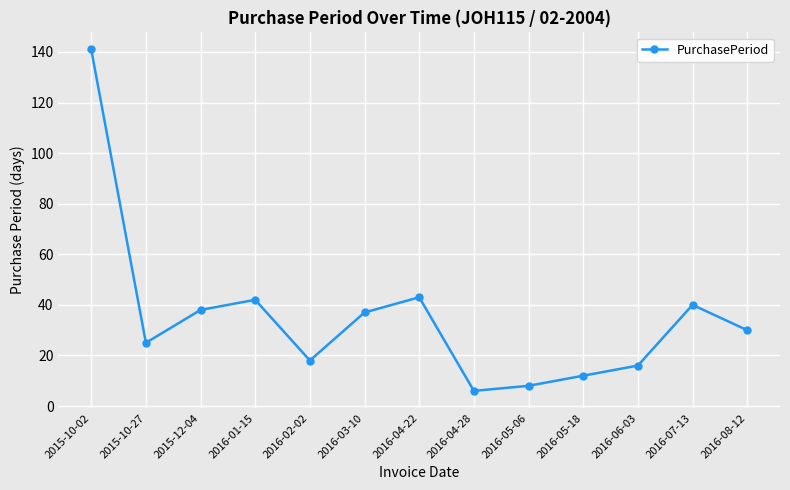

Does the chart have visible grid lines?

Yes